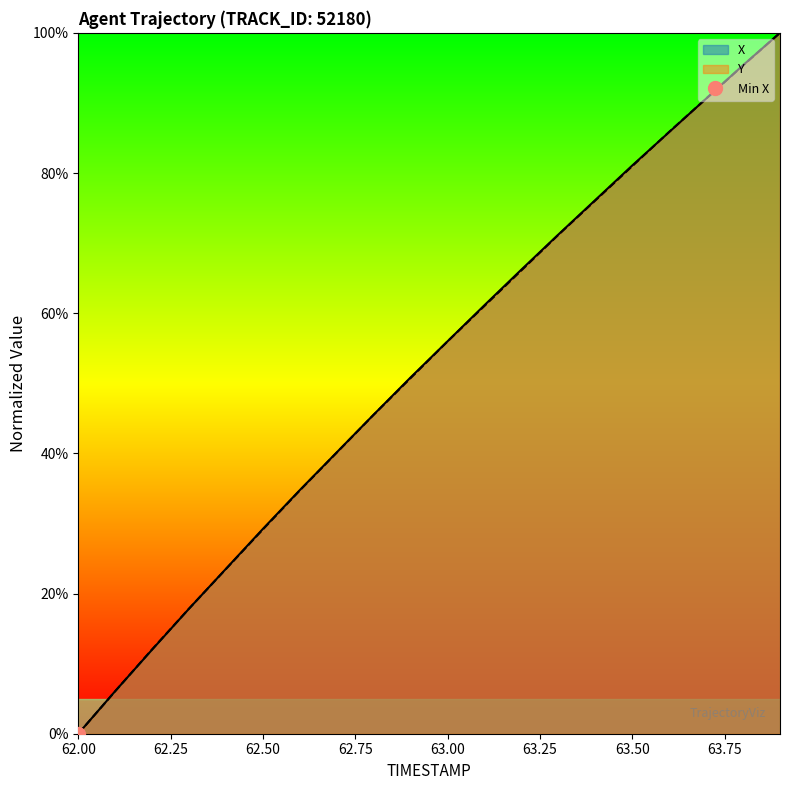

What position from the right is 62.6?

14